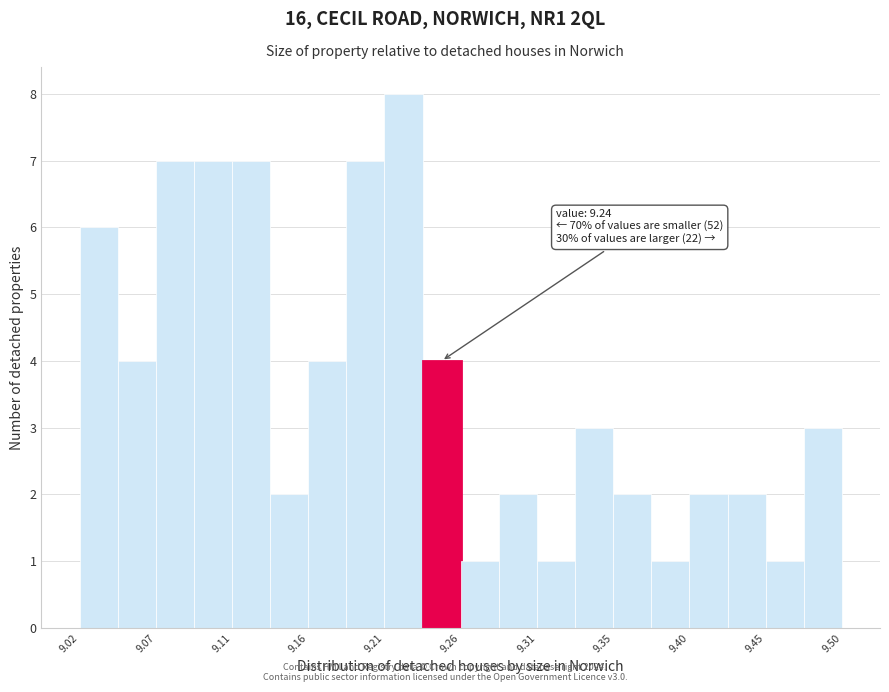

Over which range of the x-axis is the bar tallest?

9.210 to 9.235